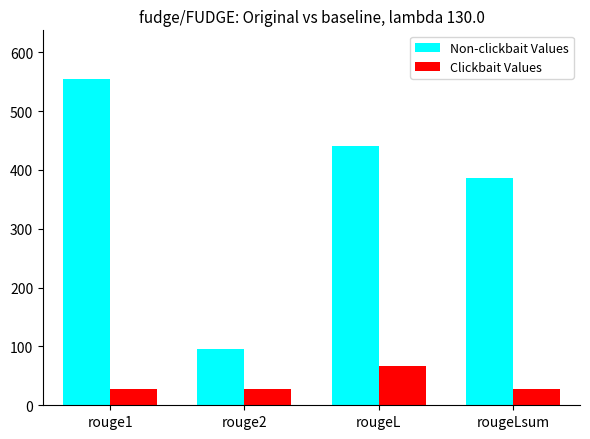

What is the value of the Clickbait Values bar at the 1st from the left?

28.2